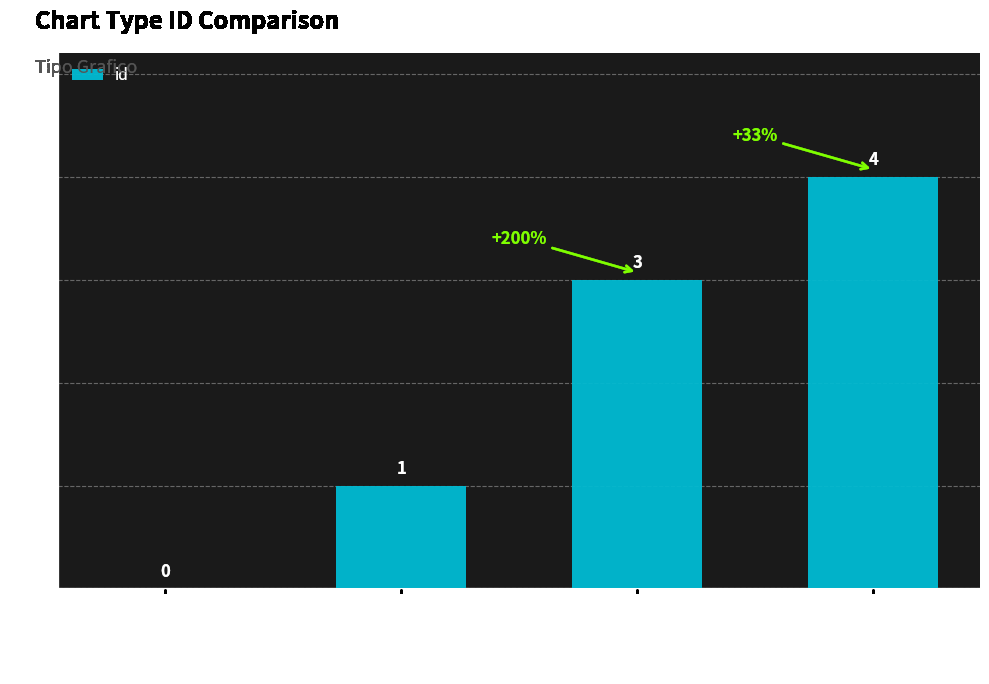

What is the sum of all values?

8